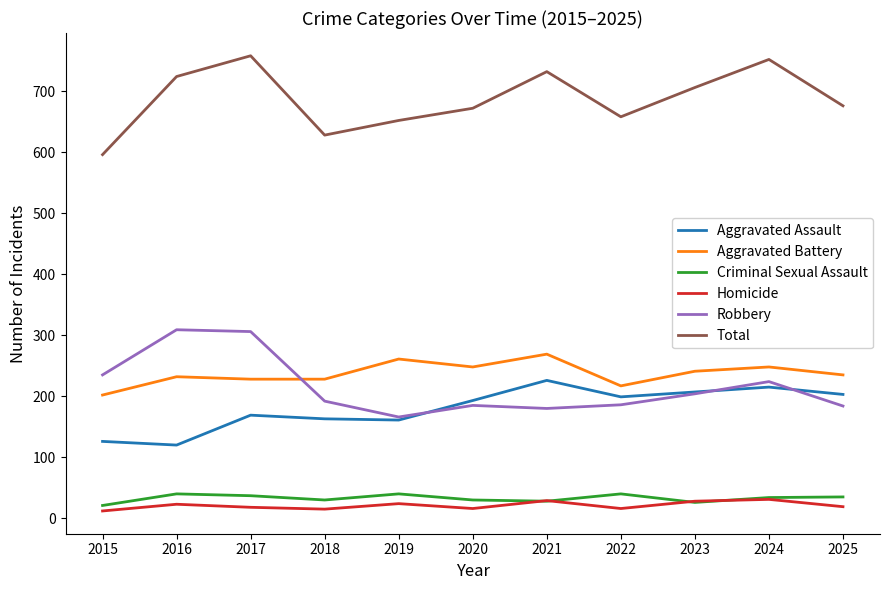

What is the difference between the Robbery values at 2023 and 2016?

105